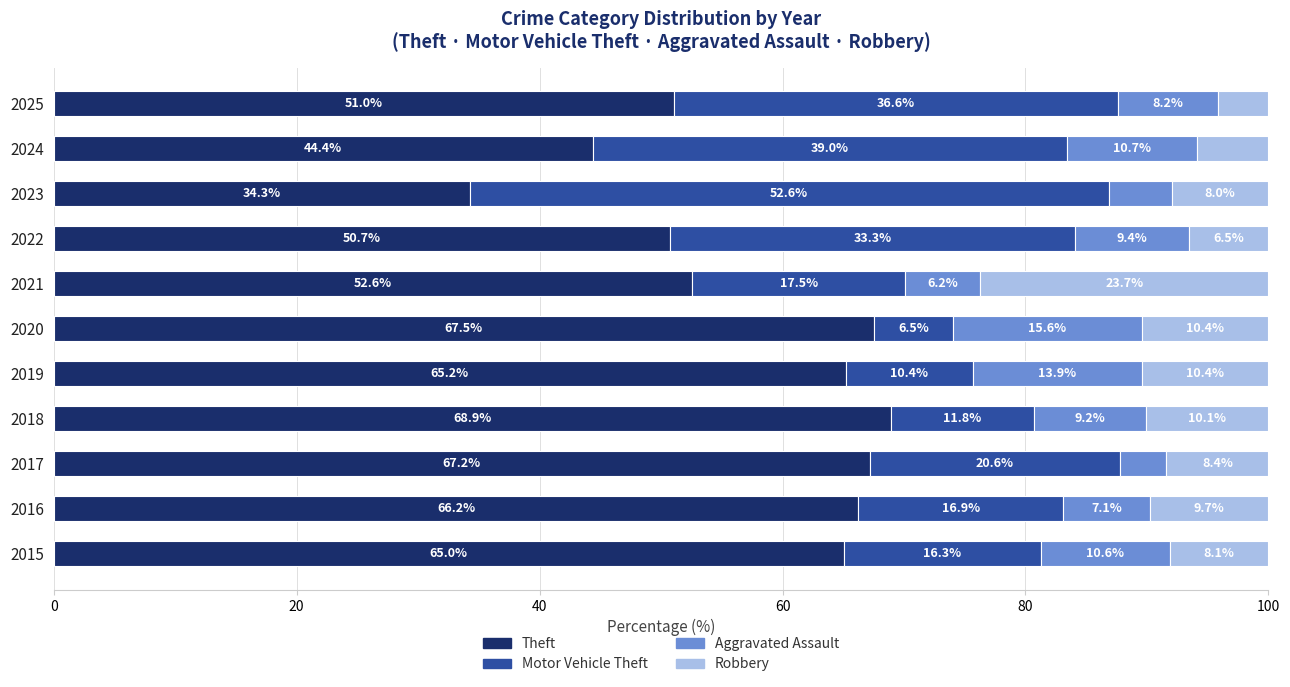

Count the number of data series in this chart.

4